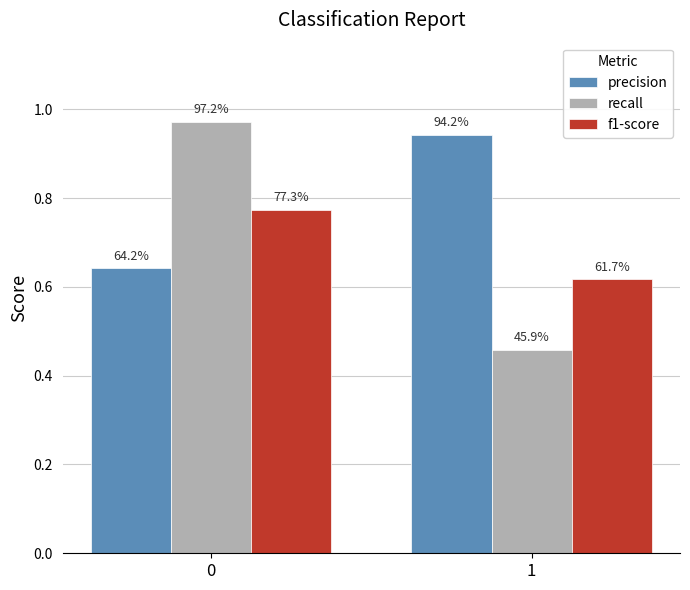

Are the bars horizontal?

No